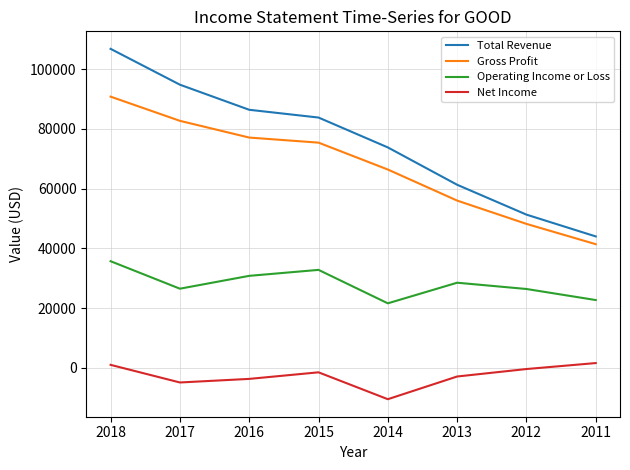

True or false: Net Income and Total Revenue intersect in this chart.

False